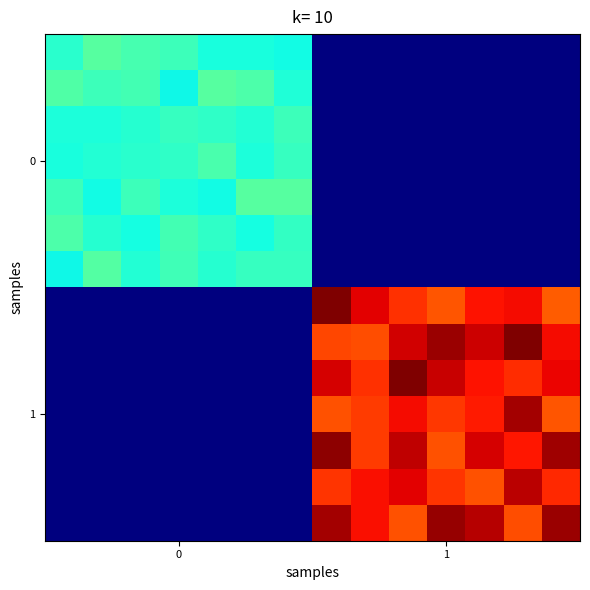

Count the number of data series in this chart.

14